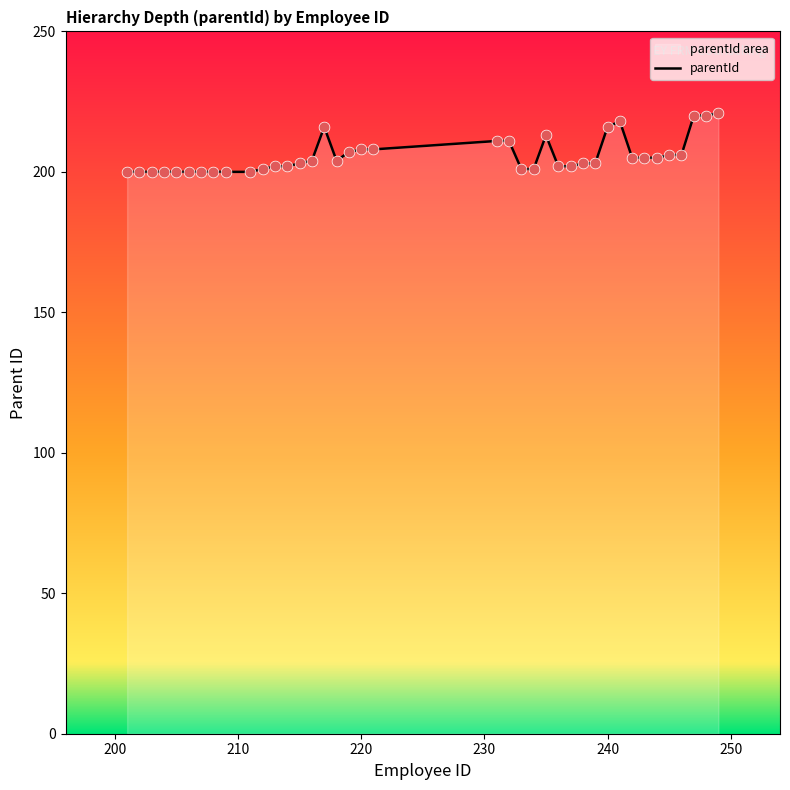

What is the smallest value displayed?

200